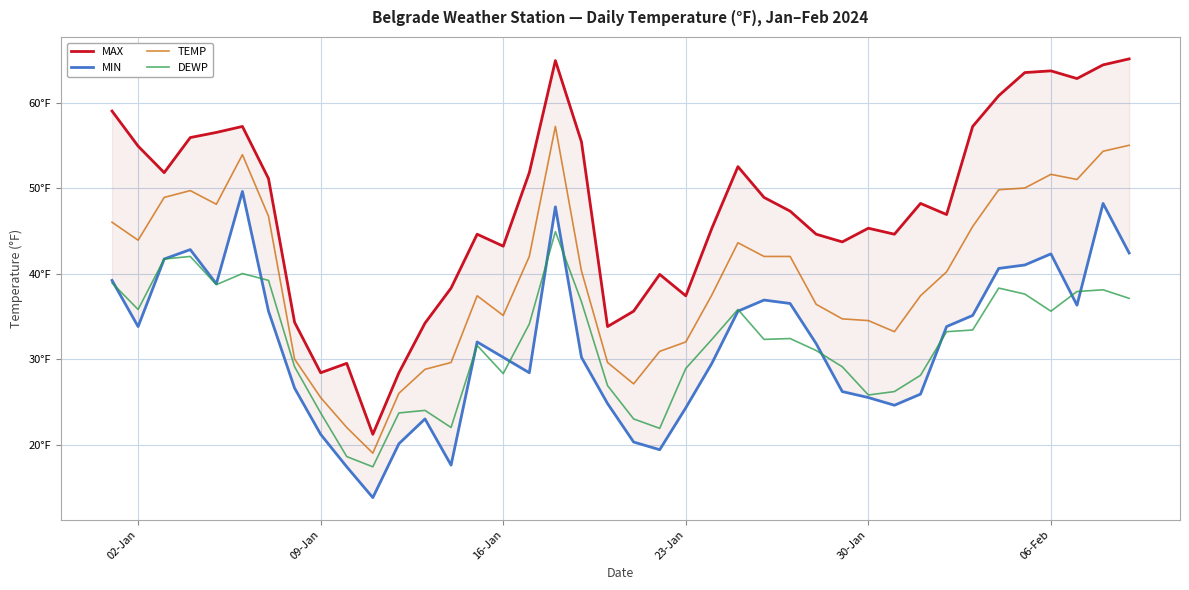

Reading left to right, list all the values displayed in this chart.

MAX: 59.0	54.9	51.8	55.9	56.5	57.2	51.1	34.3	28.4	29.5	21.2	28.4	34.2	38.3	44.6	43.2	51.8	64.9	55.4	33.8	35.6	39.9	37.4	45.3	52.5	48.9	47.3	44.6	43.7	45.3	44.6	48.2	46.9	57.2	60.8	63.5	63.7	62.8	64.4	65.1
MIN: 39.2	33.8	41.7	42.8	38.8	49.6	35.6	26.6	21.2	17.4	13.8	20.1	23.0	17.6	32.0	30.2	28.4	47.8	30.2	24.8	20.3	19.4	24.3	29.5	35.6	36.9	36.5	31.8	26.2	25.5	24.6	25.9	33.8	35.1	40.6	41.0	42.3	36.3	48.2	42.4
TEMP: 46.0	43.9	48.9	49.7	48.1	53.9	46.7	30.0	25.5	22.0	19.0	26.0	28.8	29.6	37.4	35.1	42.0	57.2	40.3	29.6	27.1	30.9	32.0	37.5	43.6	42.0	42.0	36.4	34.7	34.5	33.2	37.4	40.2	45.5	49.8	50.0	51.6	51.0	54.3	55.0
DEWP: 38.9	35.8	41.7	42.0	38.7	40.0	39.2	29.1	23.7	18.6	17.4	23.7	24.0	22.0	31.6	28.3	34.1	44.9	36.7	26.9	23.0	21.9	28.9	32.3	35.8	32.3	32.4	31.0	29.1	25.8	26.2	28.1	33.2	33.4	38.3	37.6	35.6	37.9	38.1	37.1